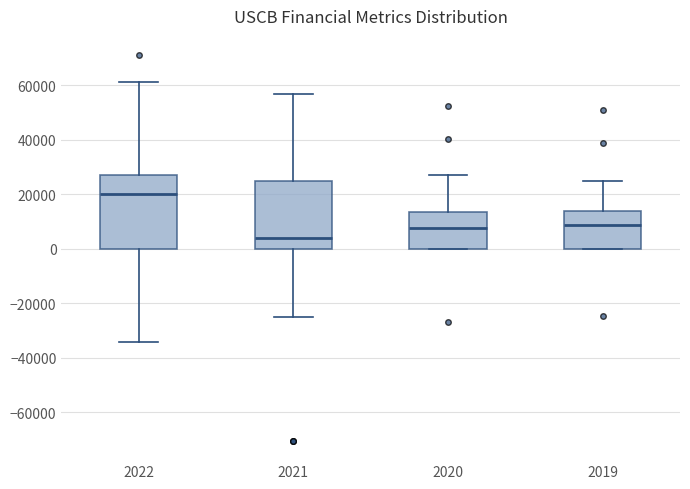

Where does the median line of the box at x = 2019 sit on the y-axis? The values are not printed on the chart, so give them approximately, as read against the axis.

8000